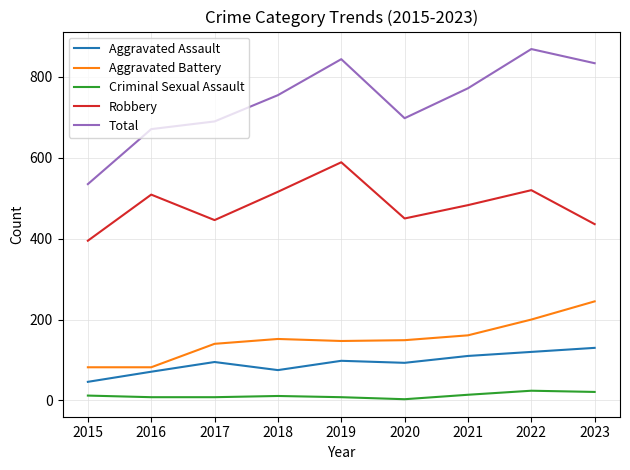

How many lines are shown in the chart?

5